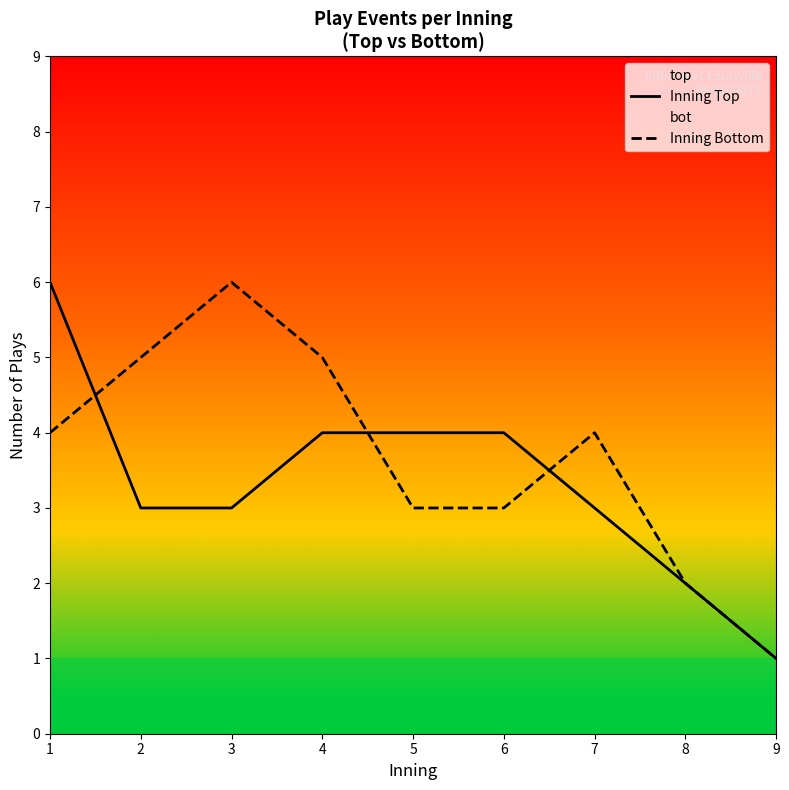

Between which two adjacent categories do Inning Top and Inning Bottom first intersect?

1 and 2